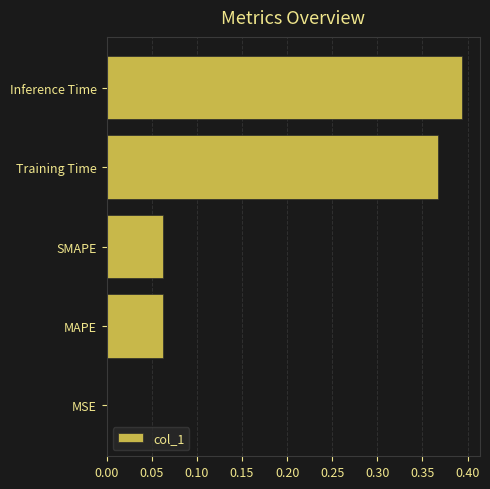

What is the change in value from SMAPE to Training Time?

+0.3